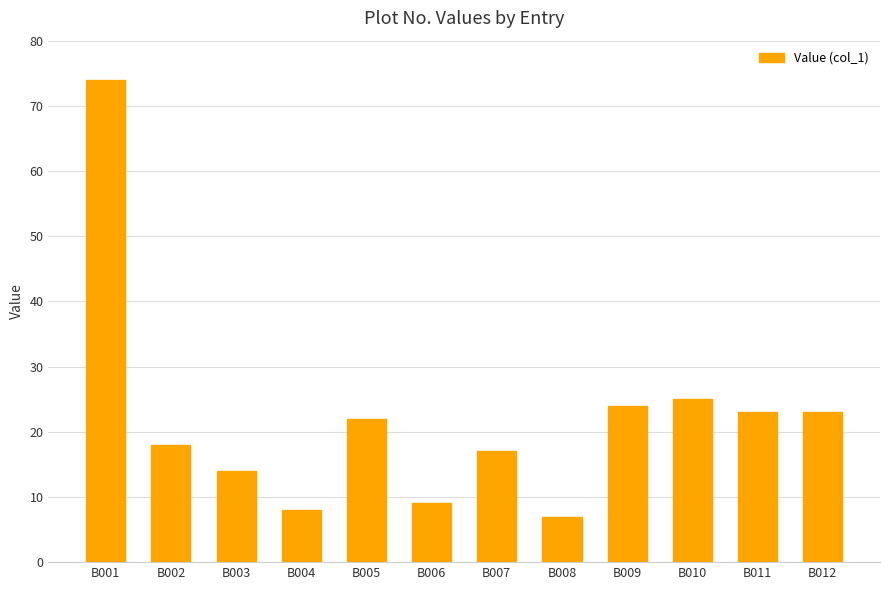

What is the minimum value shown in the chart?

7